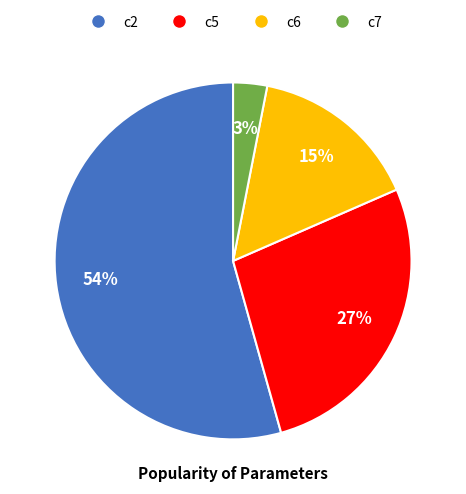

What is the majority slice?

c2